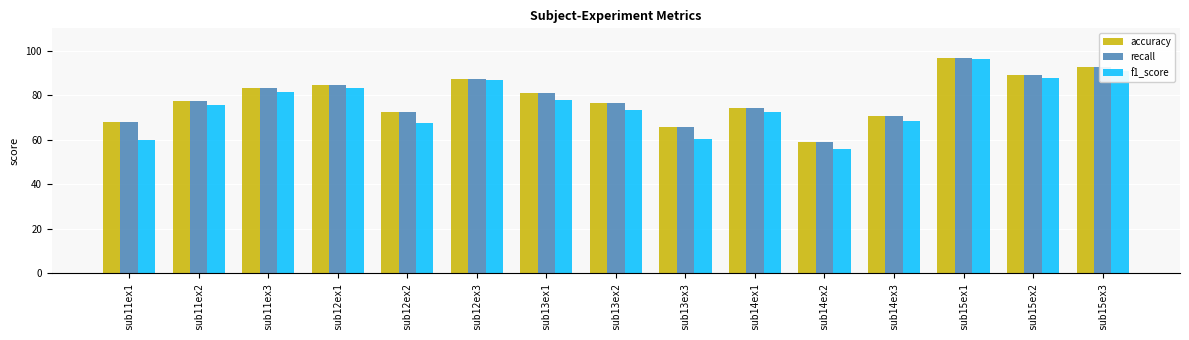

What is the spread (max minus min) of values at sub11ex1?

8.0